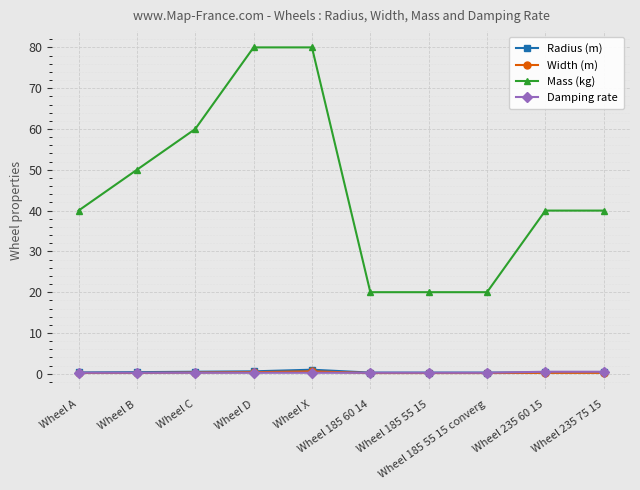

Which series has the largest range (max minus min)?

Mass (kg)